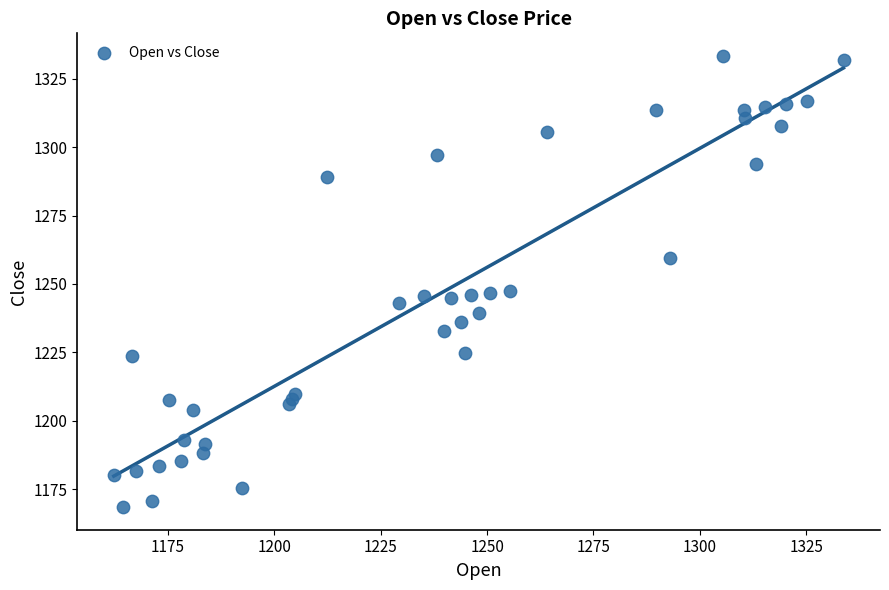

What is the range of X values (max minus min)?

171.5